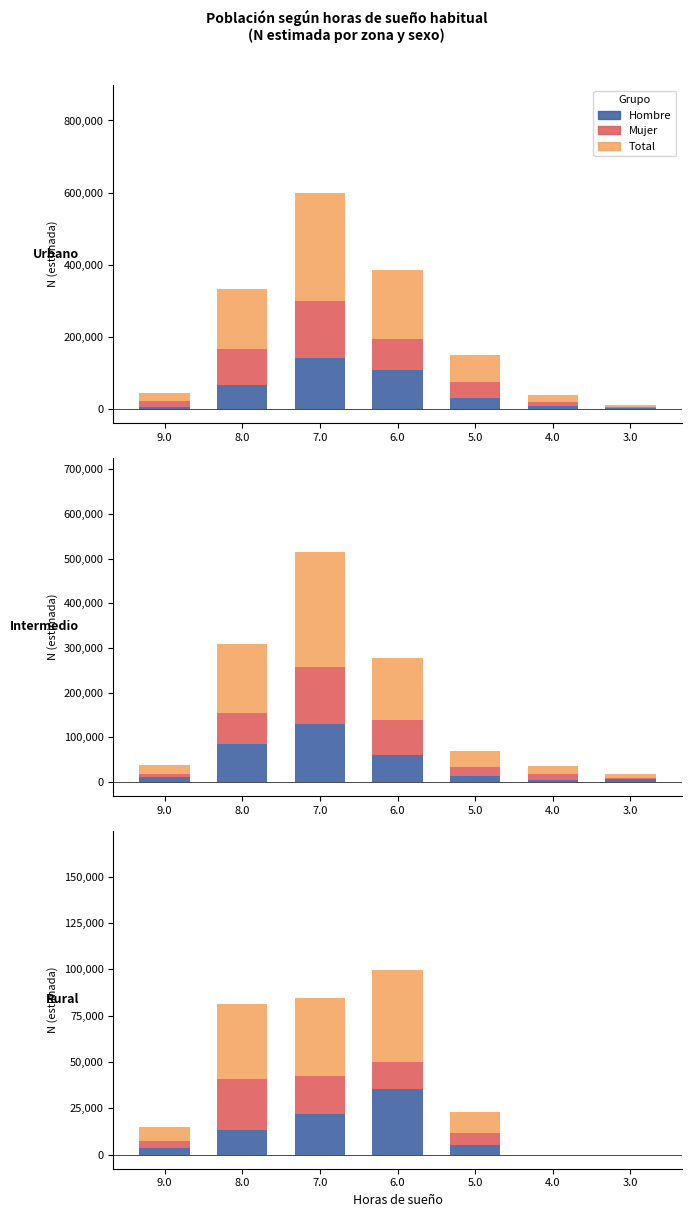

Between 7.0 and 3.0, which series saw the biggest shift?

Total